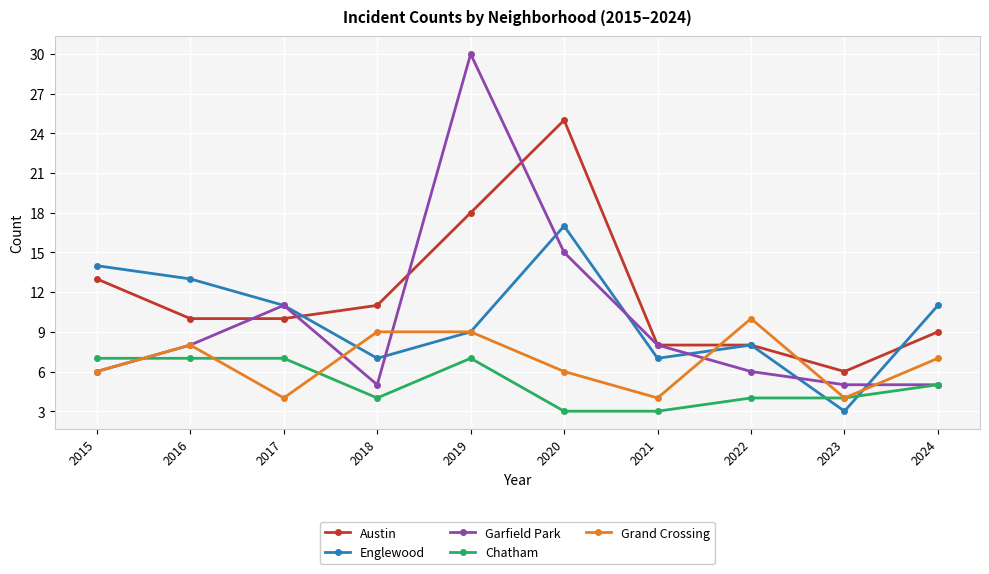

Reading left to right, what are all the values shown in this chart?

Austin: 13	10	10	11	18	25	8	8	6	9
Englewood: 14	13	11	7	9	17	7	8	3	11
Garfield Park: 6	8	11	5	30	15	8	6	5	5
Chatham: 7	7	7	4	7	3	3	4	4	5
Grand Crossing: 6	8	4	9	9	6	4	10	4	7